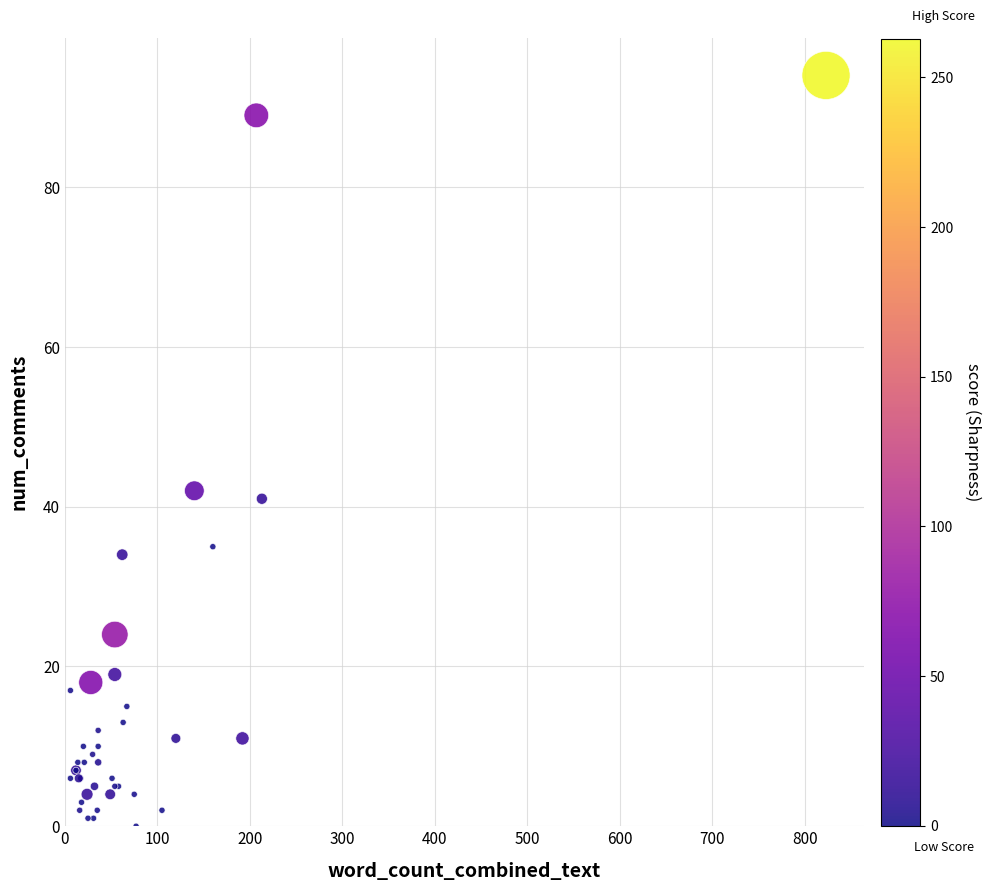

What Y value in the scatter plot is closest to 47?

42